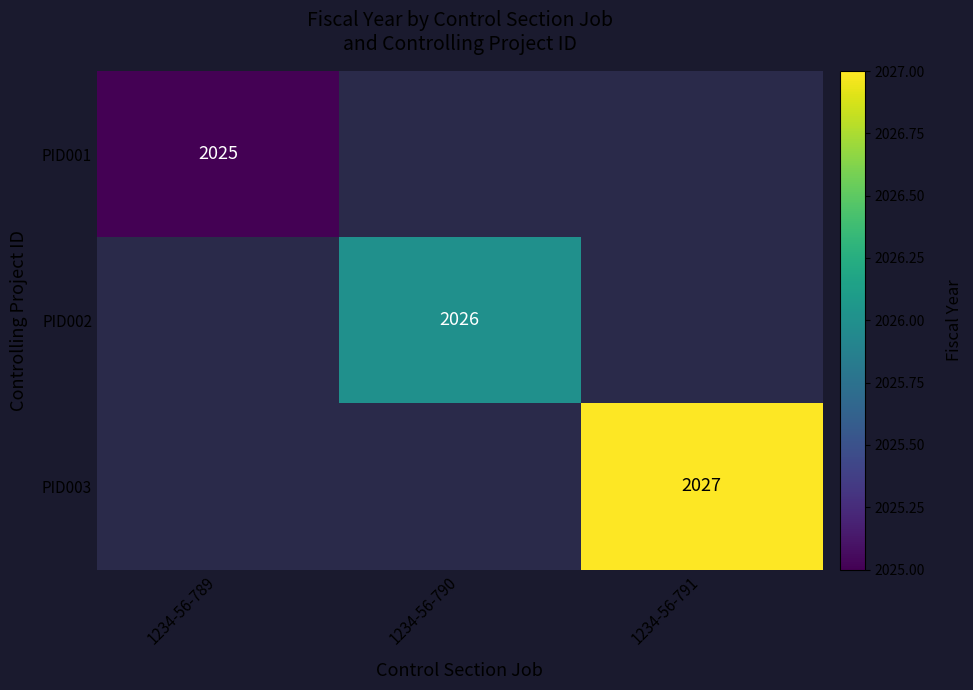

At which category does the chart reach its minimum across all series?

1234-56-789